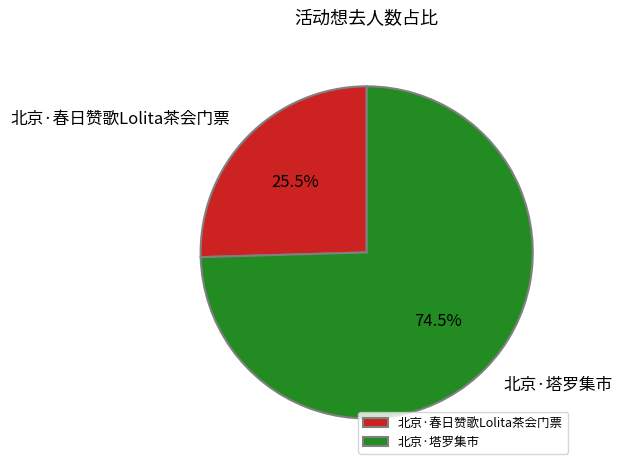

Does 北京·塔罗集市 represent more than half of the total?

Yes